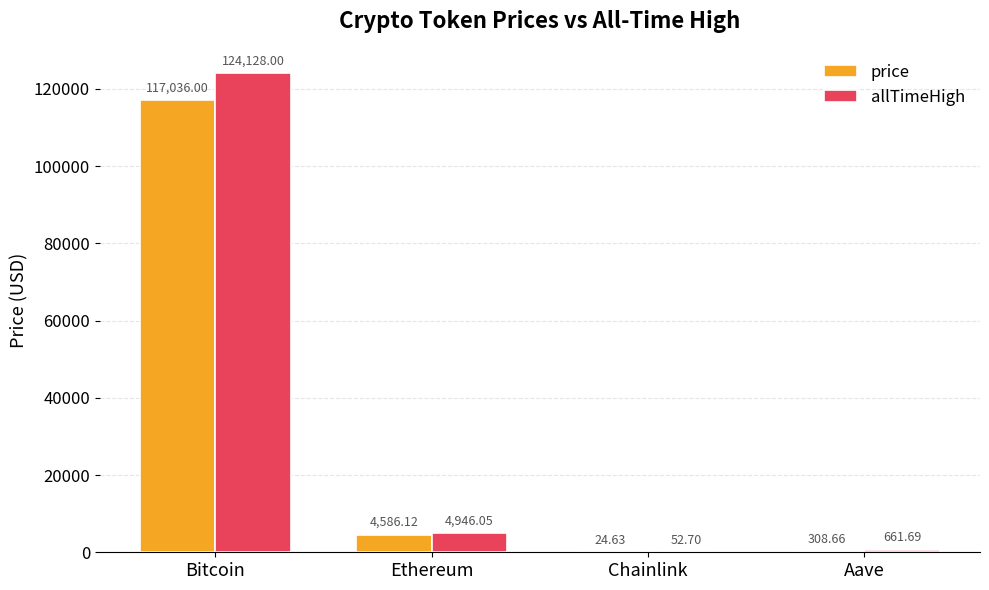

How many values in the price series exceed 4586?

2